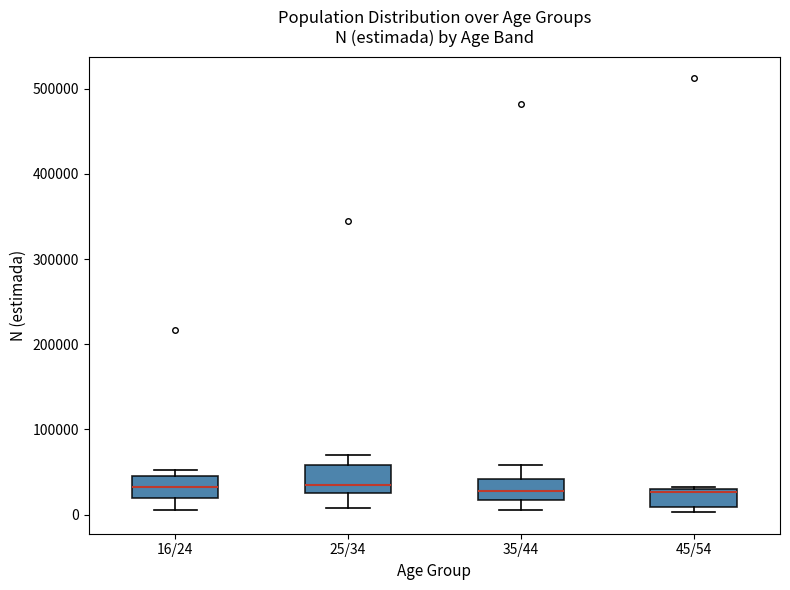

Reading left to right, transcribe this box plot: for each box, give where its median line is, the range the box spans, and where its two whiskers end, as read against the y-axis. The values are not printed on the chart, so give them approximately, as read against the axis.

16/24: median 30000, box 20000 to 40000, whiskers 10000 to 50000
25/34: median 30000, box 20000 to 60000, whiskers 10000 to 70000
35/44: median 30000, box 20000 to 40000, whiskers 10000 to 60000
45/54: median 30000 (just below the box's upper edge), box 10000 to 30000, whiskers 0 to 30000